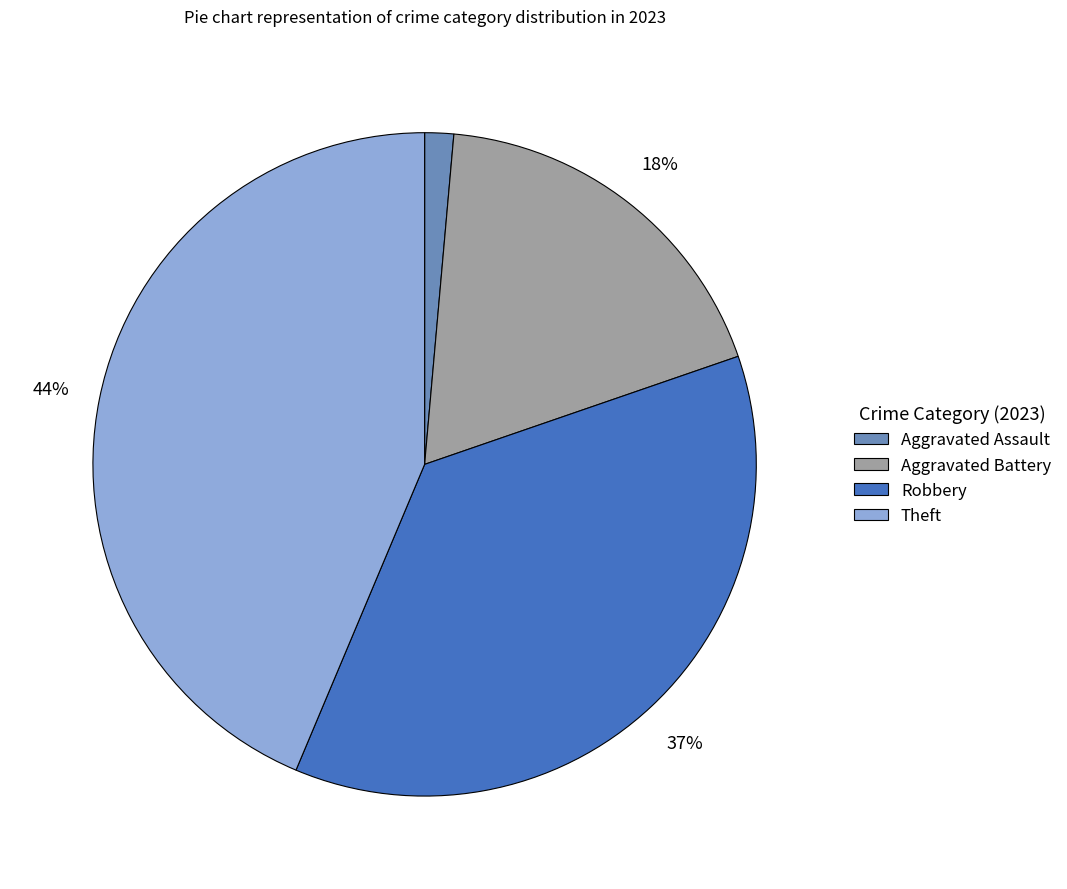

Count the number of slices in the pie.

4